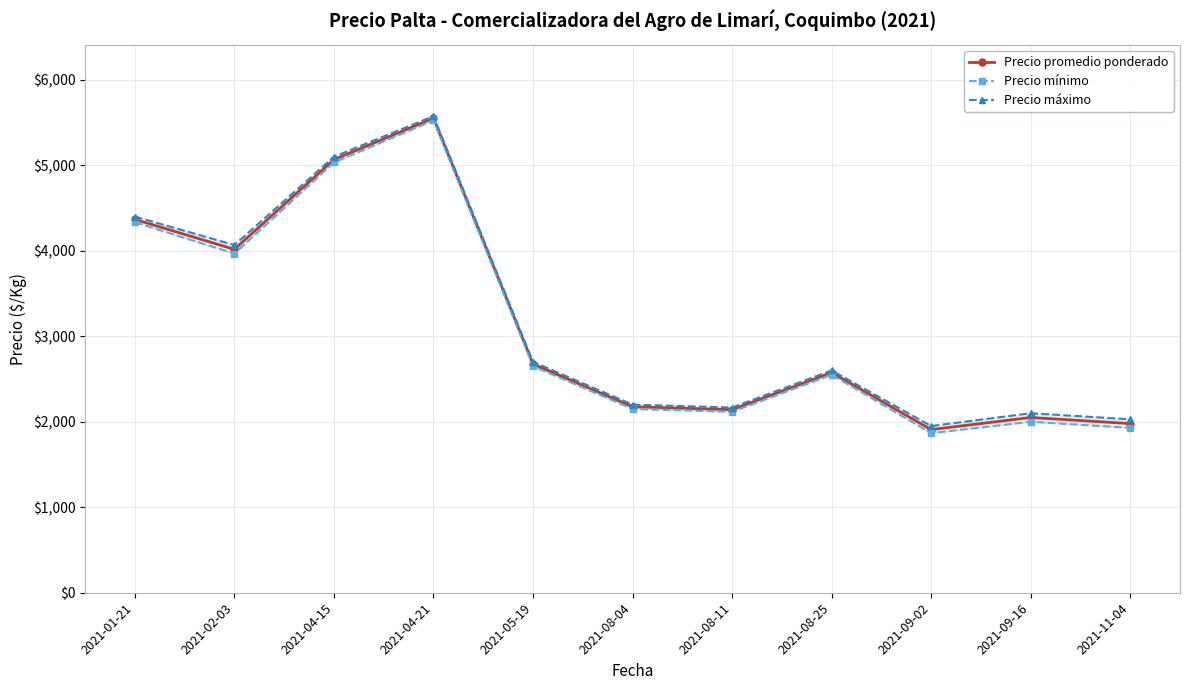

True or false: Precio promedio ponderado has a value of 3077.2 at 2021-08-04.

False